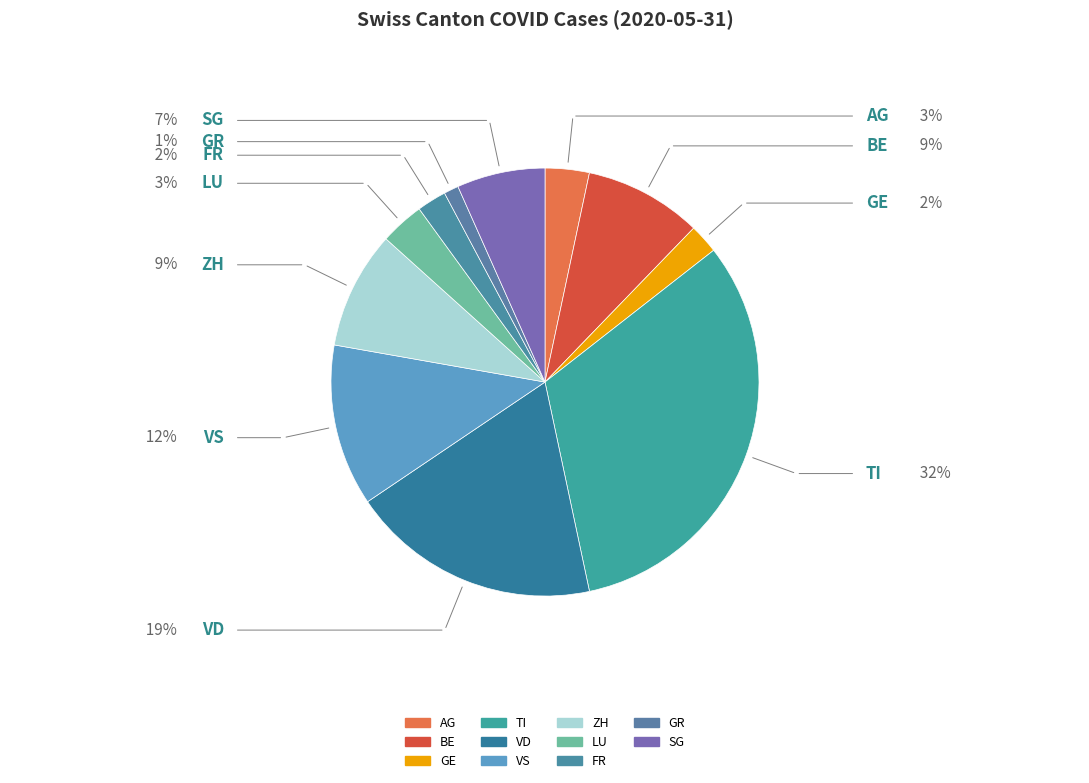

How many slices are in this pie chart?

11